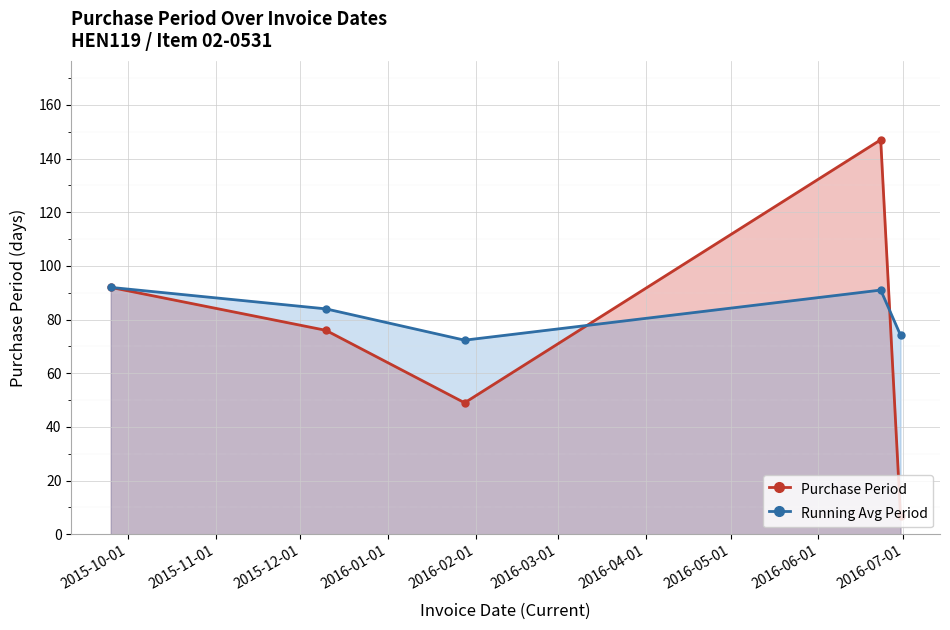

Which series has the largest total across all categories?

Running Avg Period